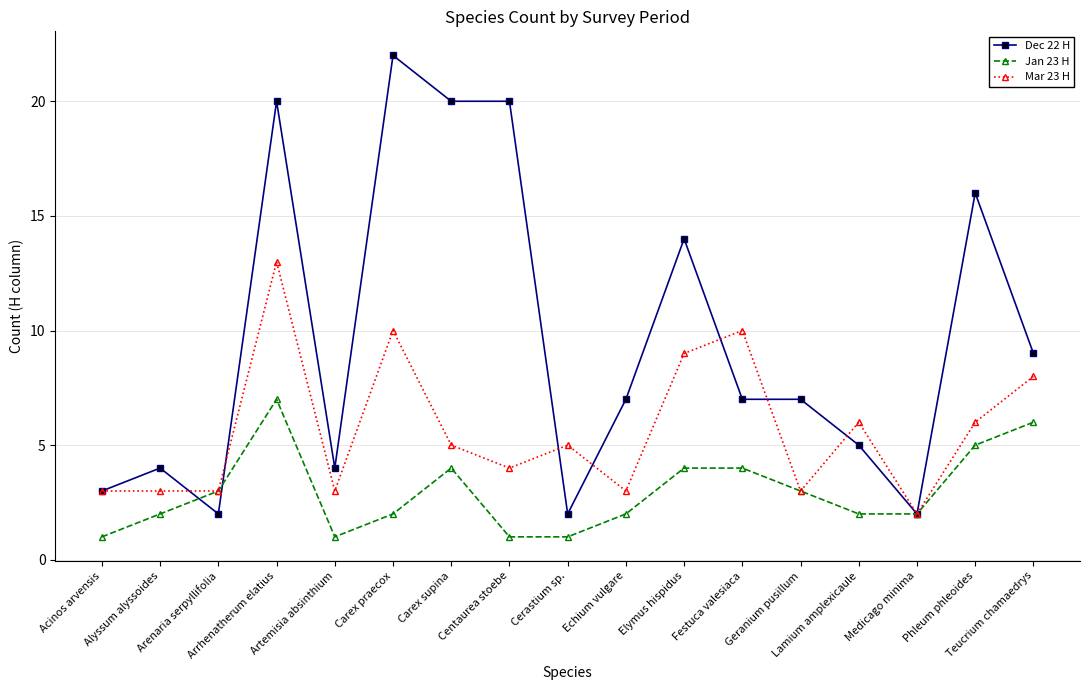

Where does the Mar 23 H series first go above 5?

Arrhenatherum elatius